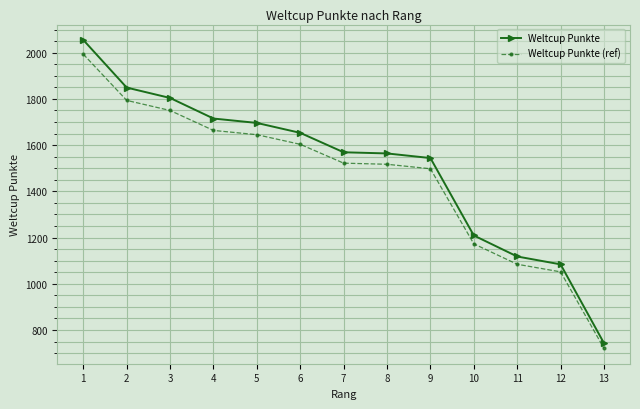

What are all the series names shown in the legend?

Weltcup Punkte, Weltcup Punkte (ref)